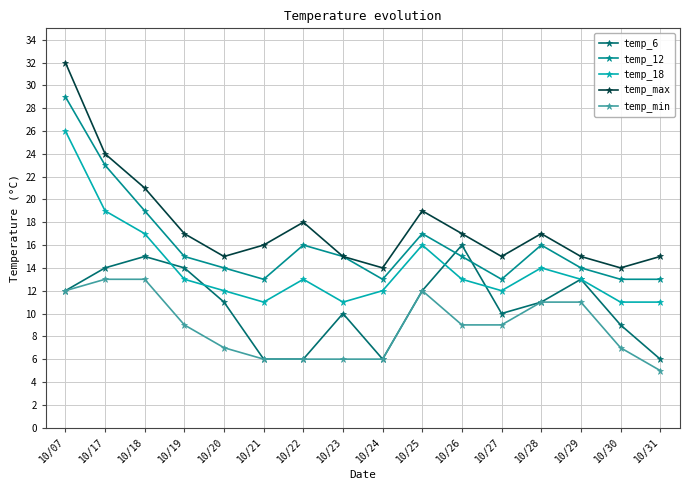

What is the difference between the second highest and minimum values in the temp_max series?

10